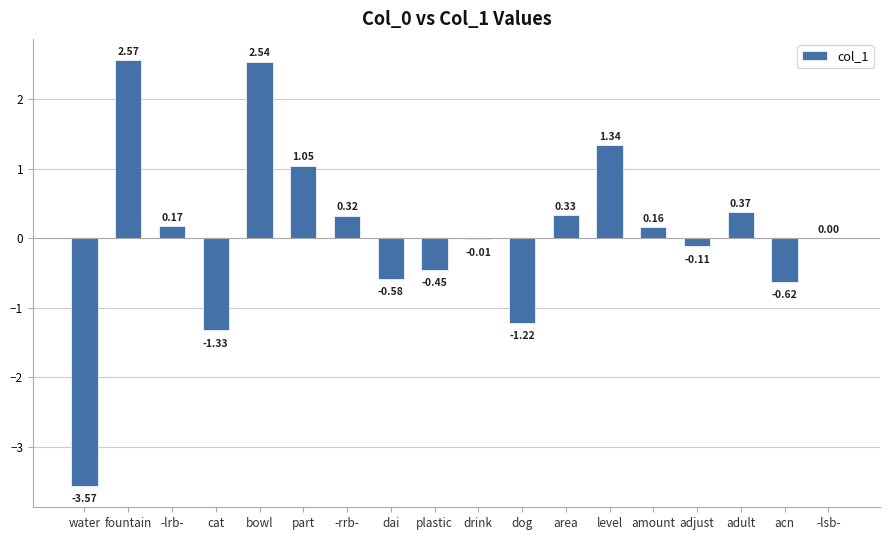

Which category has the highest value across all series?

fountain